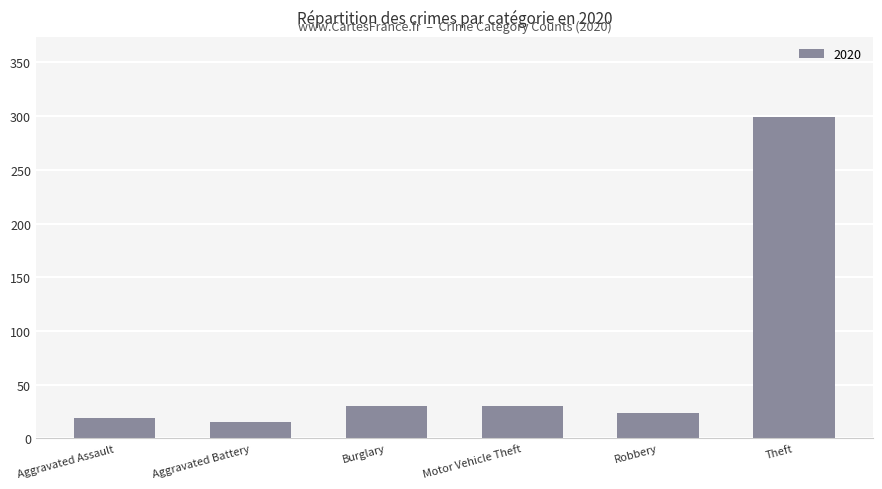

Reading left to right, what are all the values shown in this chart?

19	15	30	30	24	299